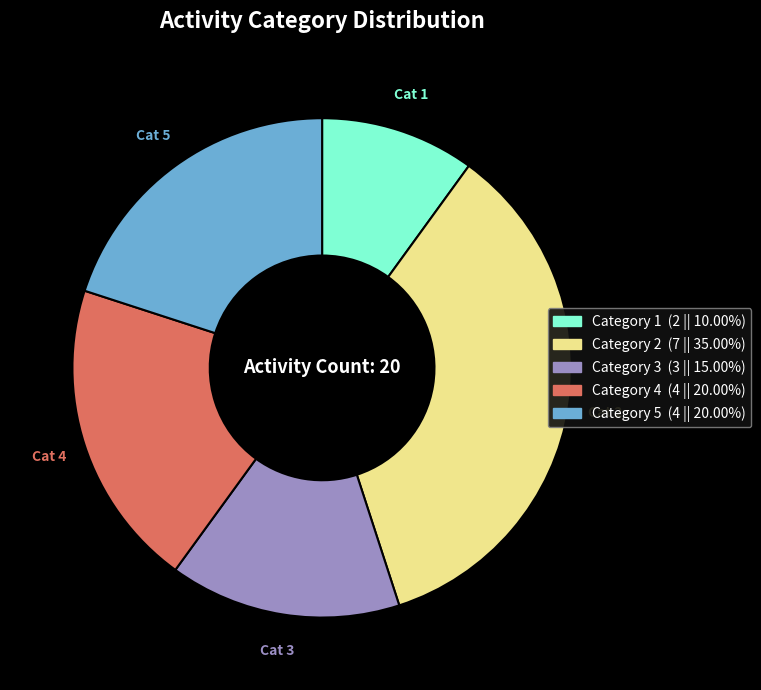

Is there a majority slice in this chart?

No